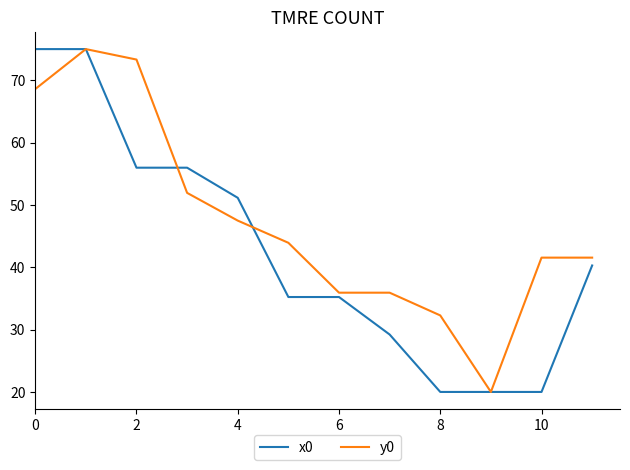

What are all the series names shown in the legend?

x0, y0